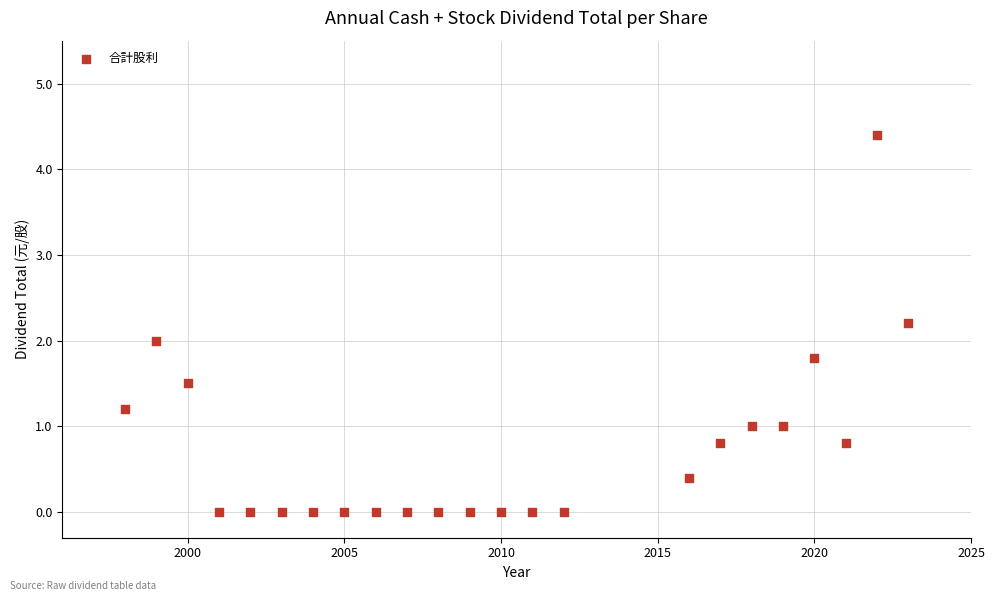

What is the range of Y values (max minus min)?

4.4